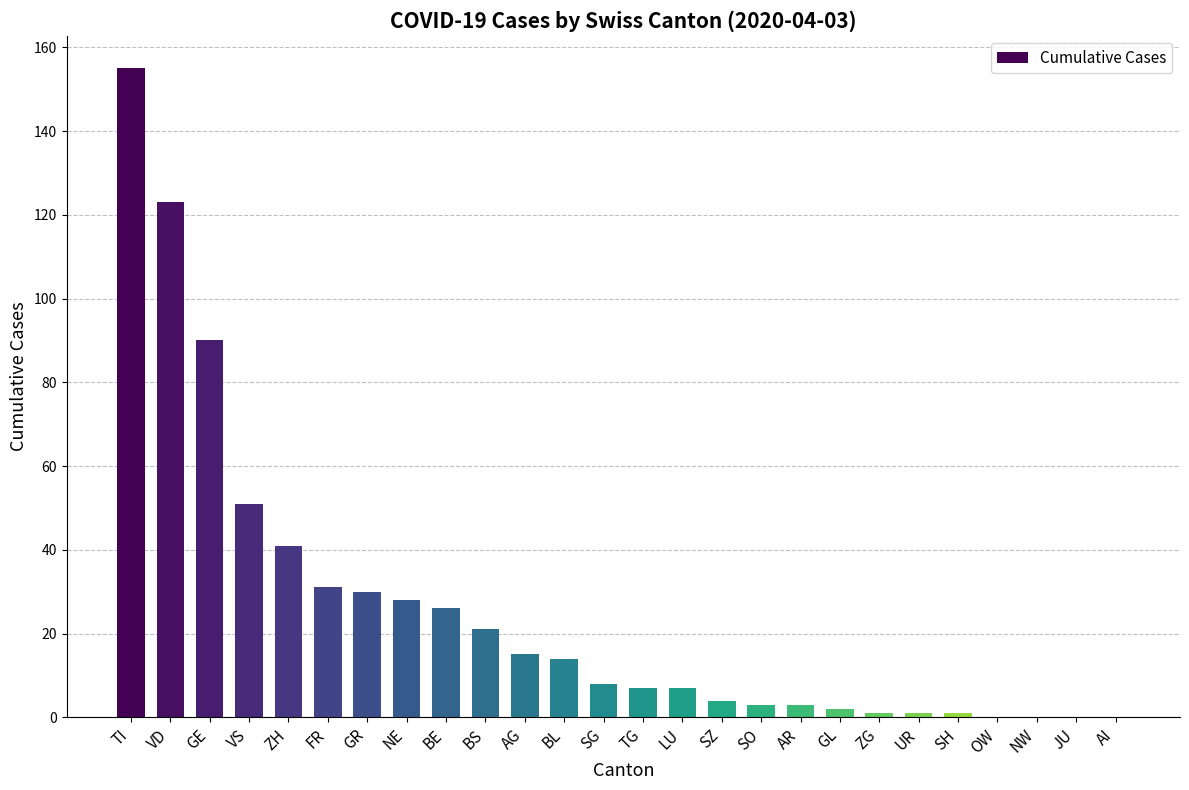

What is the sum of the values at AI and BS?

21